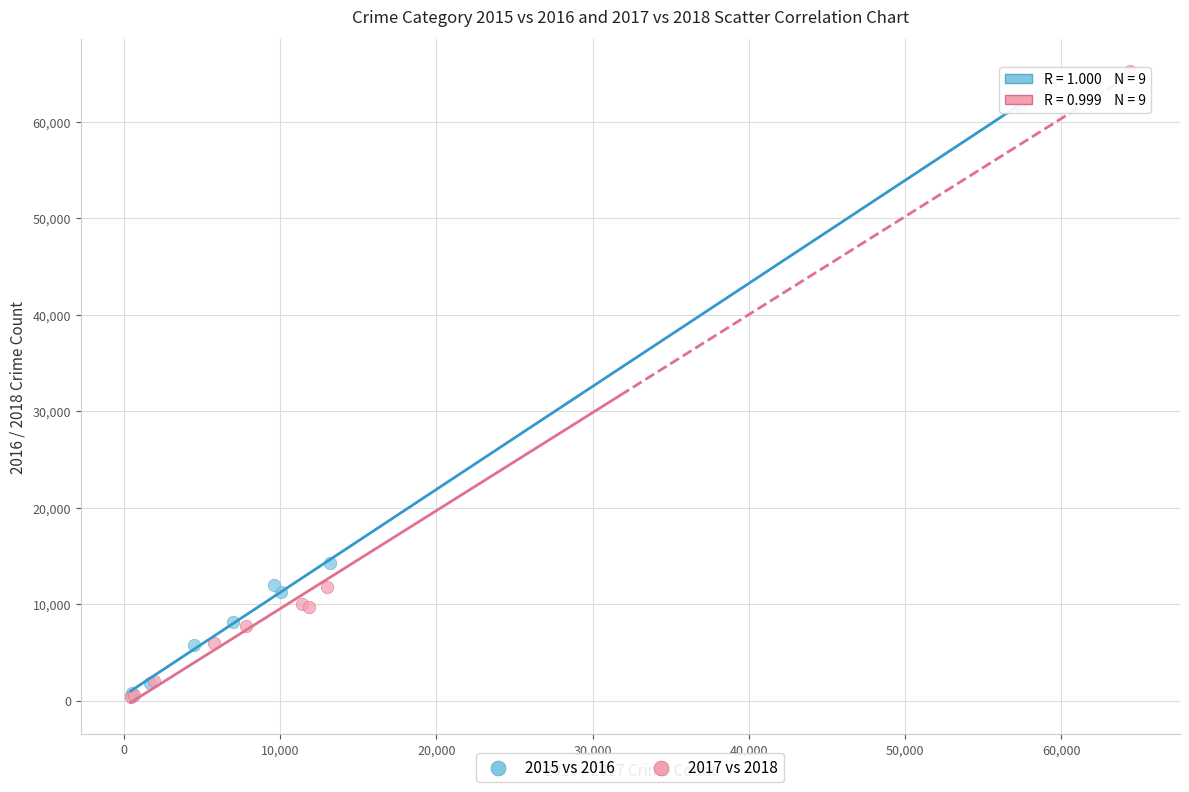

Which series has the largest Y range (max minus min)?

2017 vs 2018